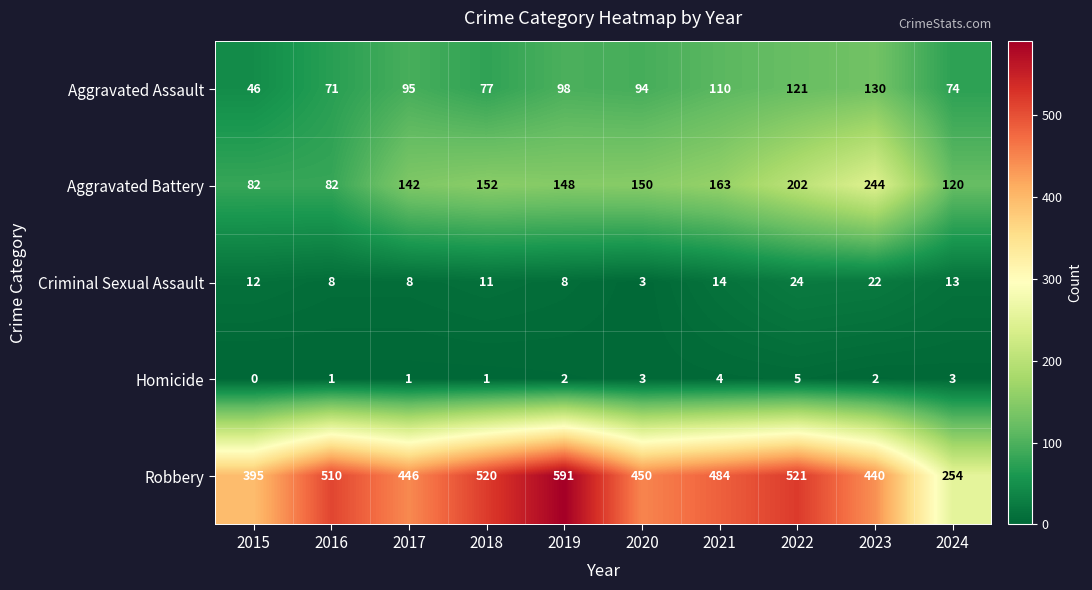

List the series in order of their peak value, lowest first.

Homicide, Criminal Sexual Assault, Aggravated Assault, Aggravated Battery, Robbery